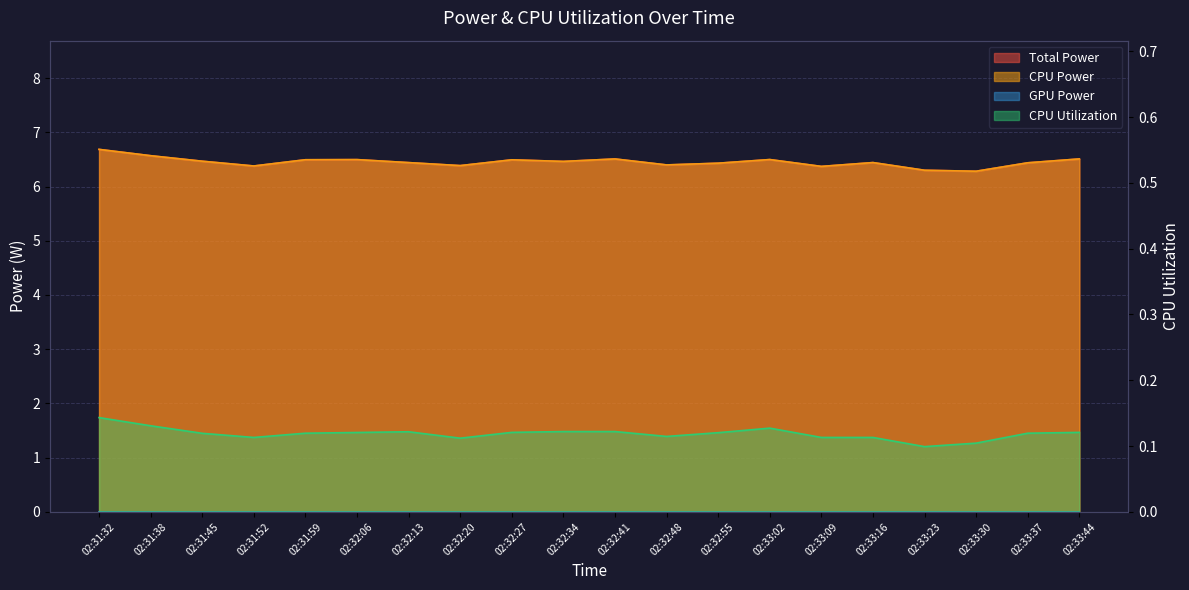

Is it true that CPU Utilization equals 0.1 at 02:32:20?

False